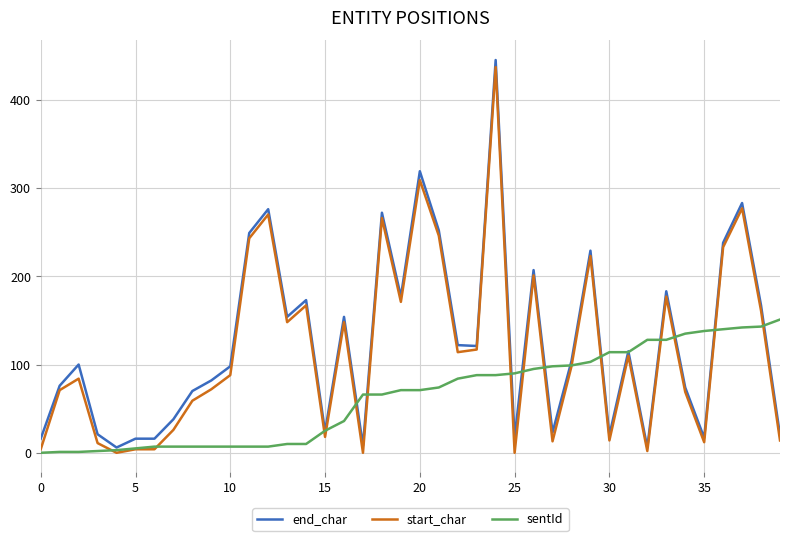

True or false: end_char has more than 2 interior local peaks.

True